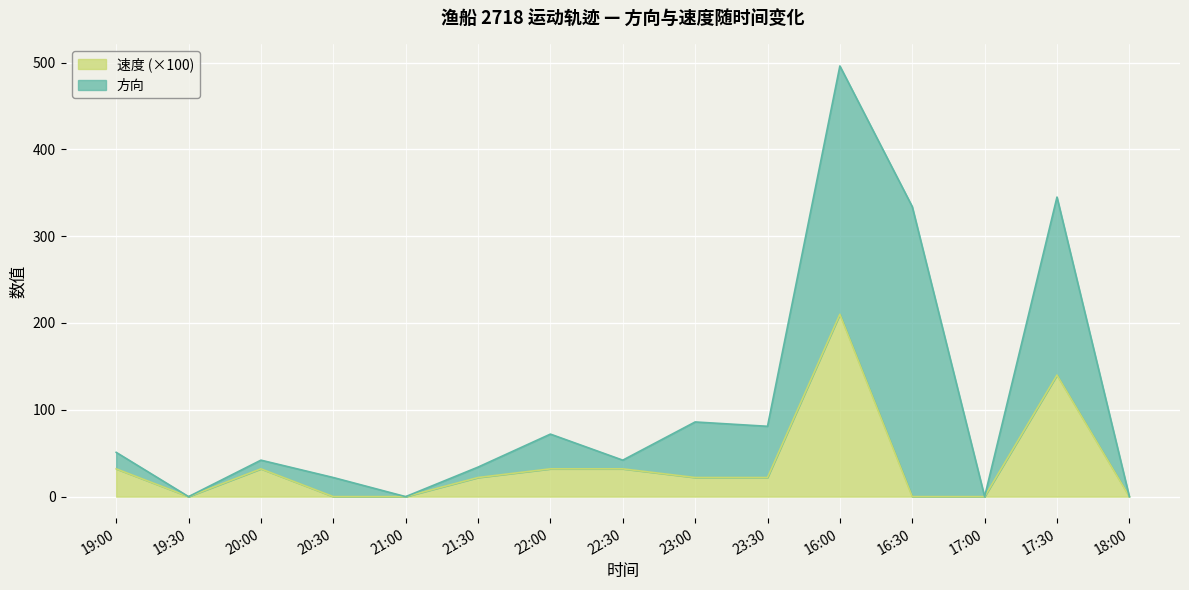

What is the average value?

36